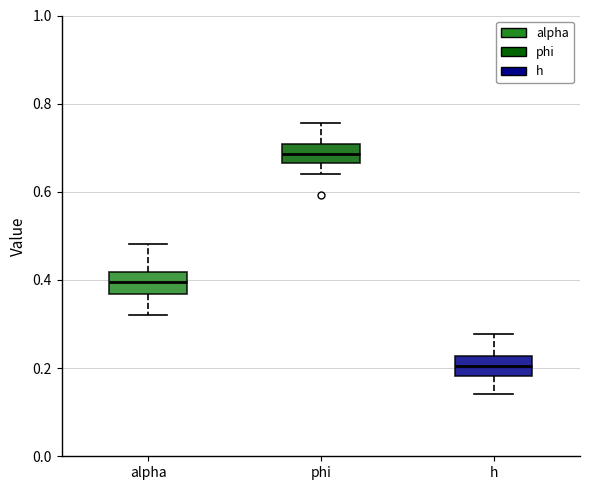

Where does the lower whisker of the box for alpha end on the y-axis? The values are not printed on the chart, so give them approximately, as read against the axis.

0.32